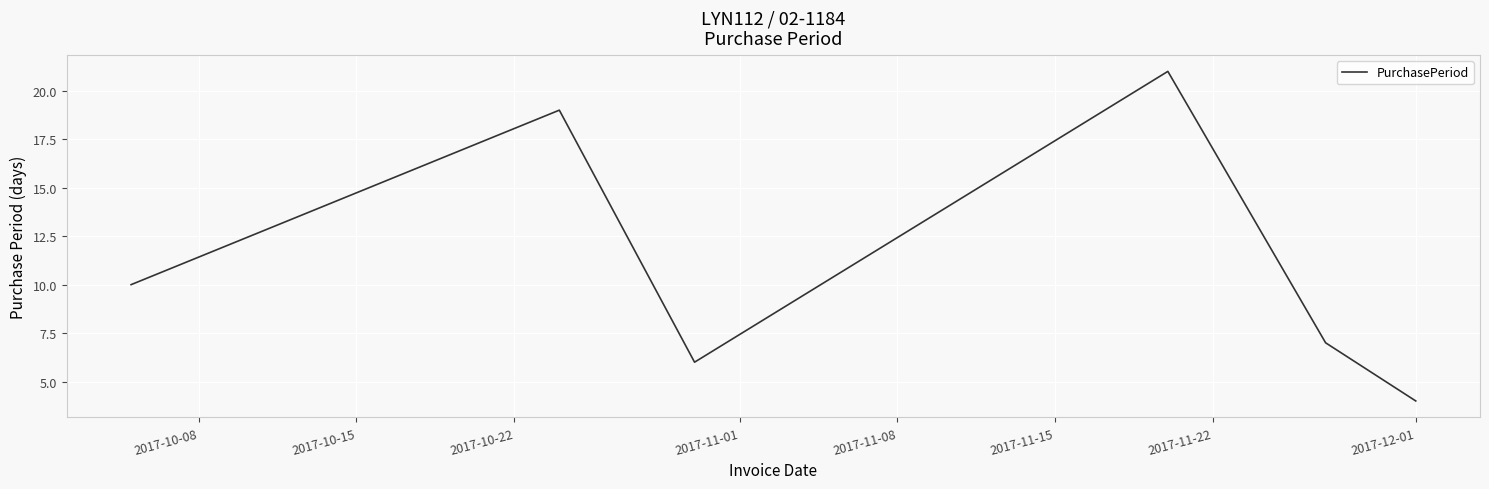

Reading left to right, list all the values displayed in this chart.

10	19	6	21	7	4